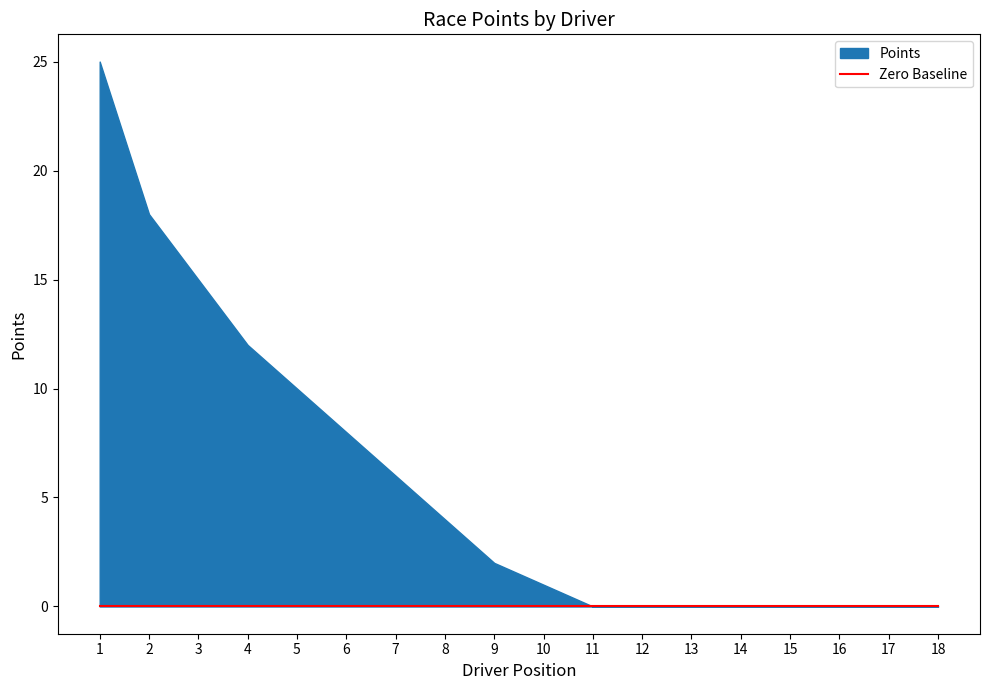

Rank the series by their maximum value, from highest to lowest.

Points, Zero Baseline